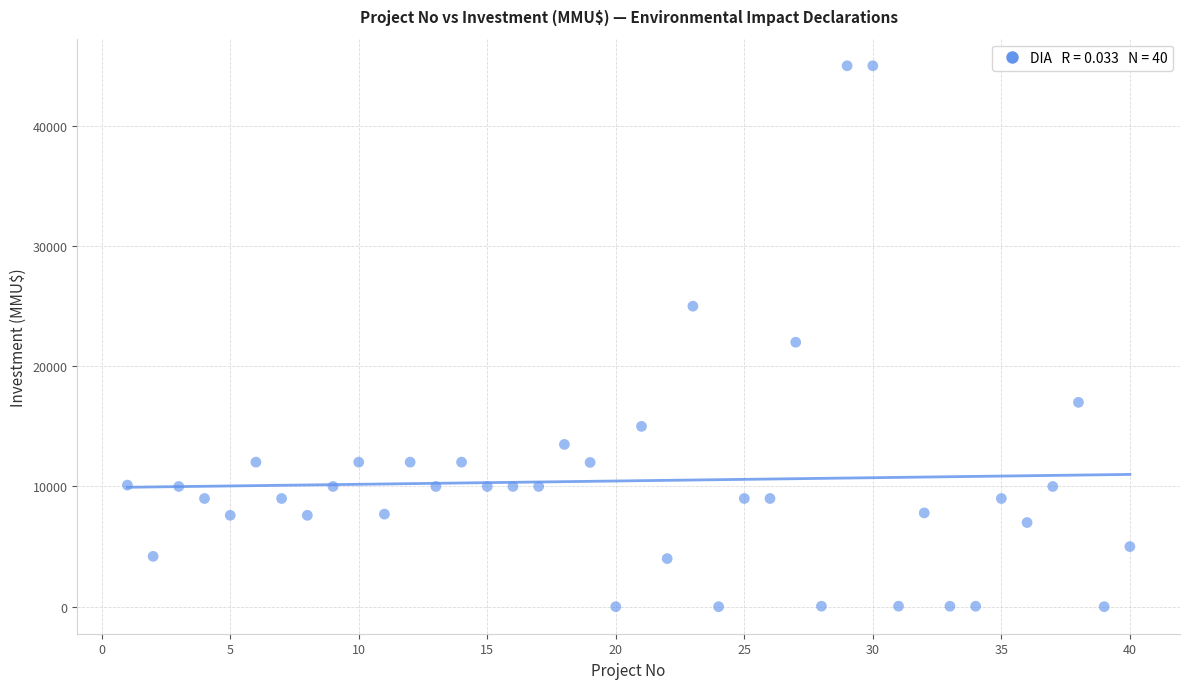

What is the range of X values (max minus min)?

39